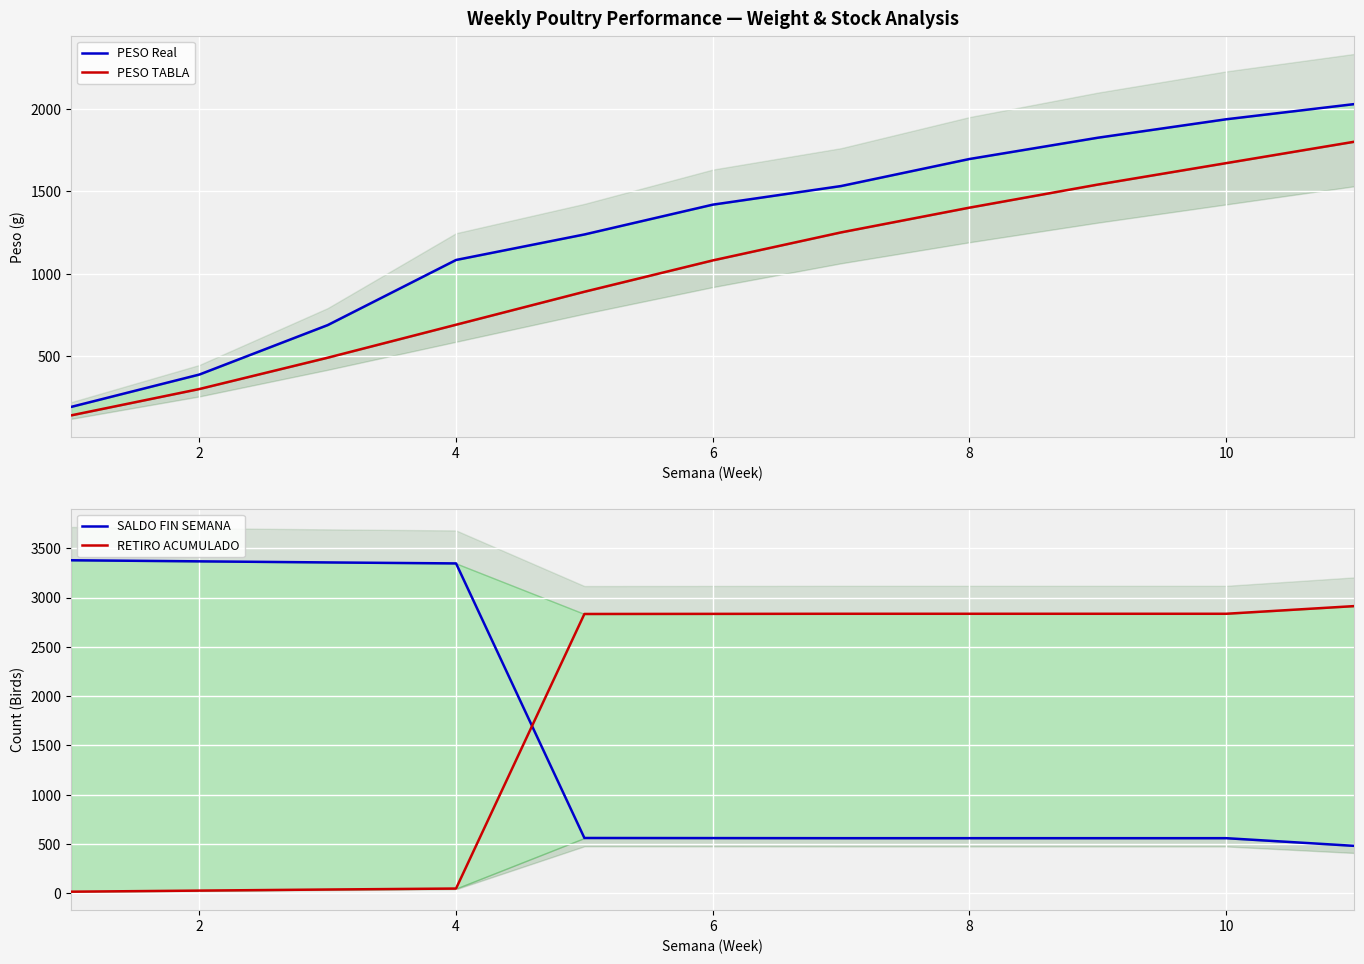

What is the sum of the RETIRO ACUMULADO values at 8 and 2?

2859.0